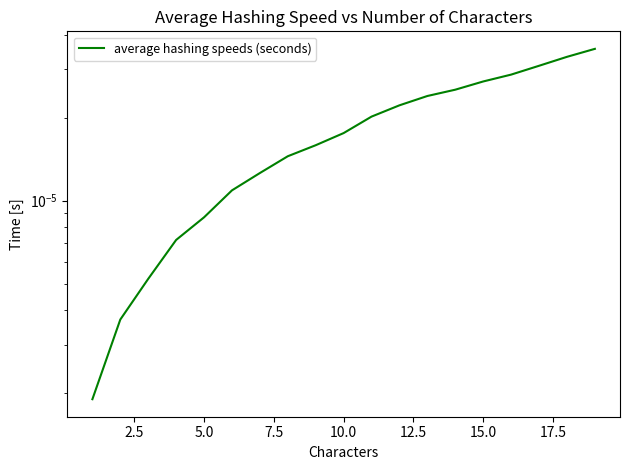

True or false: there are more than 2 points higher than both neighbors.

False